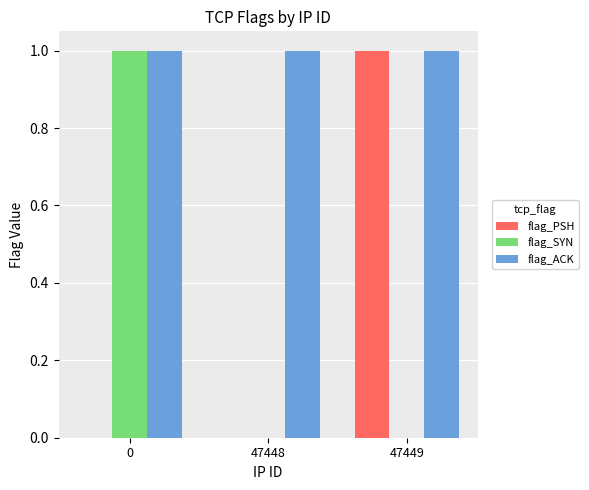

Which series changed the most between 0 and 47448?

flag_SYN